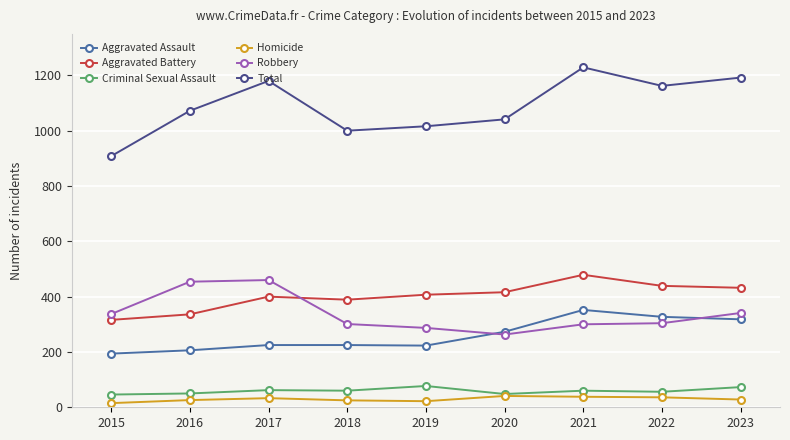

What is the difference between the second highest and minimum values in the Homicide series?

23